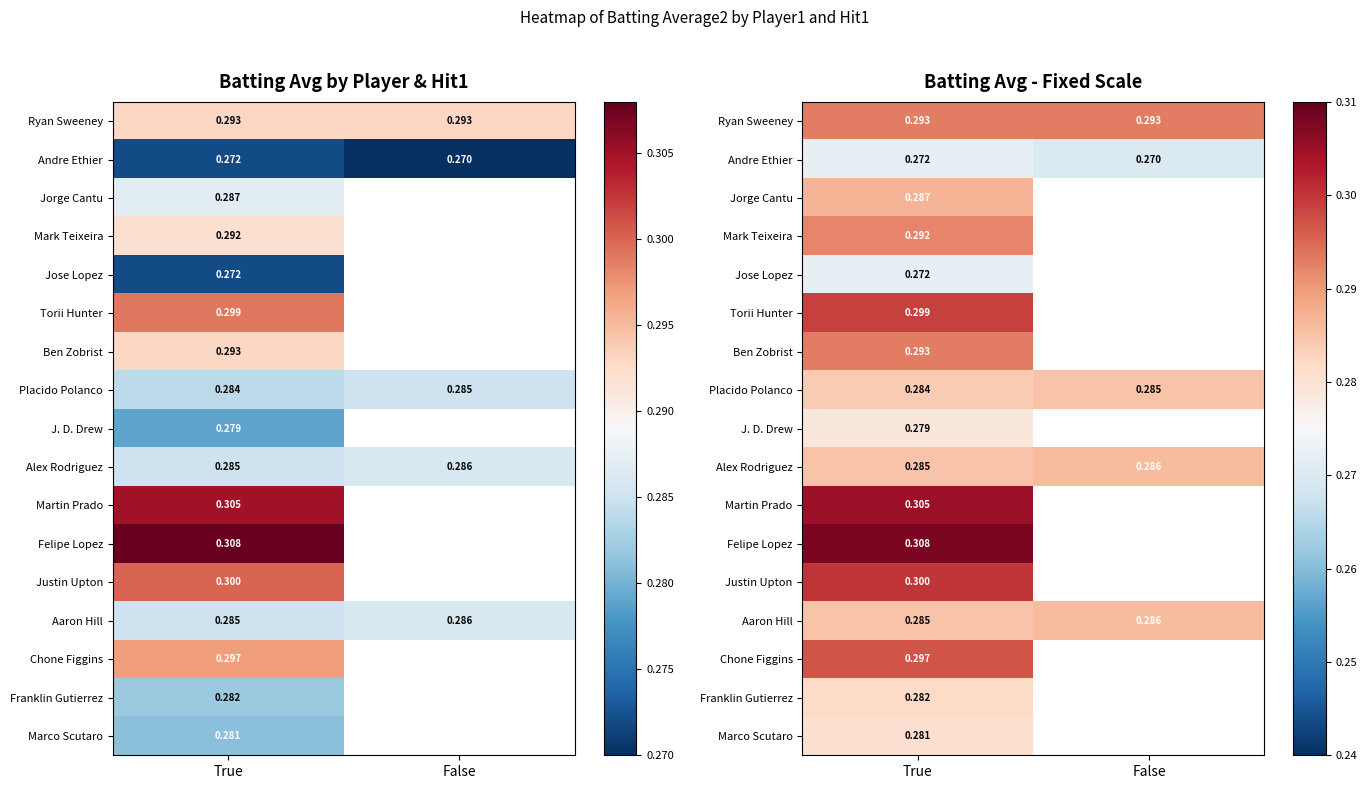

How many distinct data groups are displayed?

17